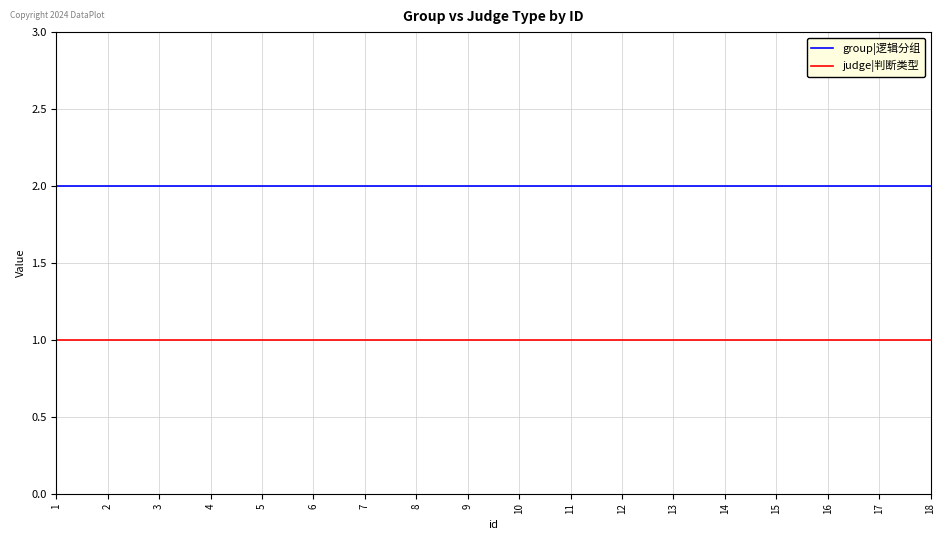

True or false: judge|判断类型 and group|逻辑分组 cross at least once.

False